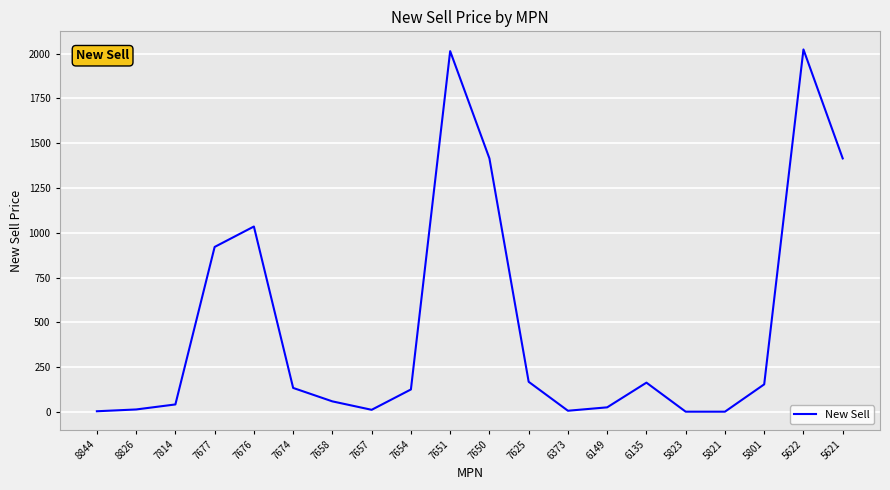

True or false: the data has more than 2 interior local peaks.

True